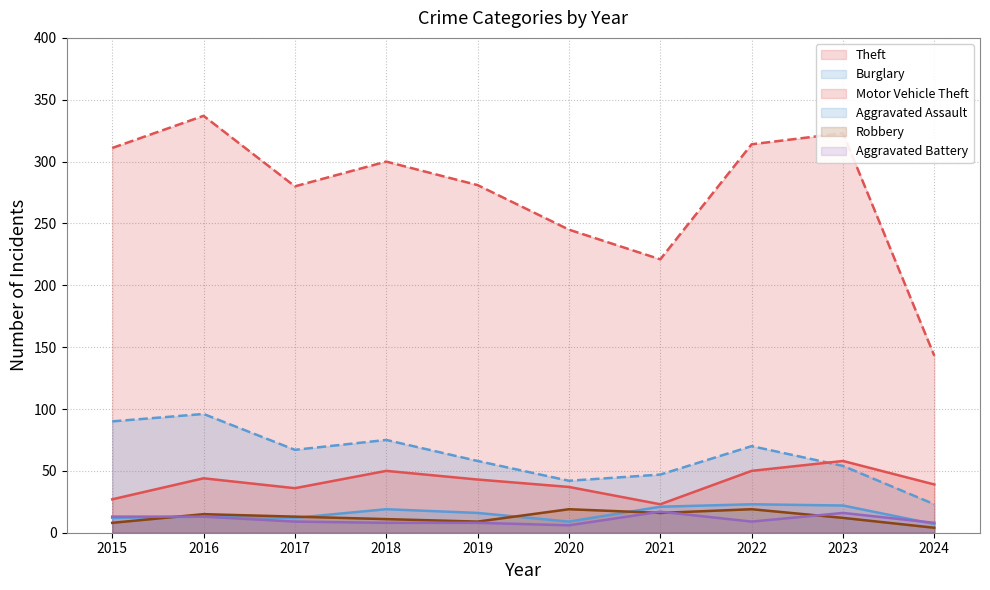

Rank the categories by Robbery value from lowest to highest.

2024, 2015, 2019, 2018, 2023, 2017, 2016, 2021, 2020, 2022